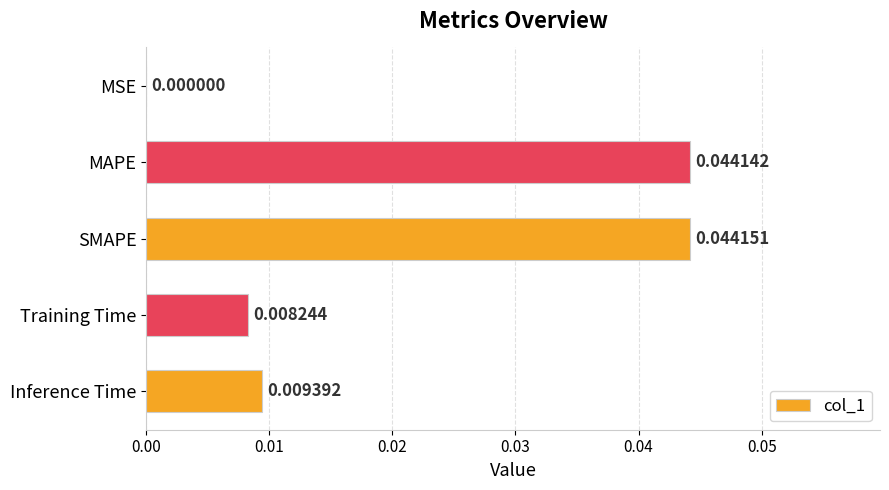

Where is the data nearest to the value 0?

MSE